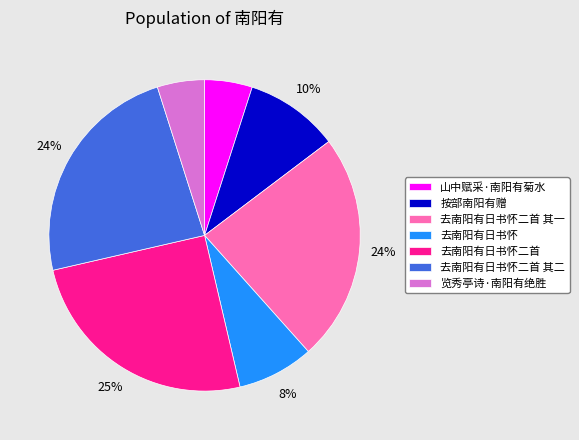

Does 按部南阳有赠 represent more than half of the total?

No